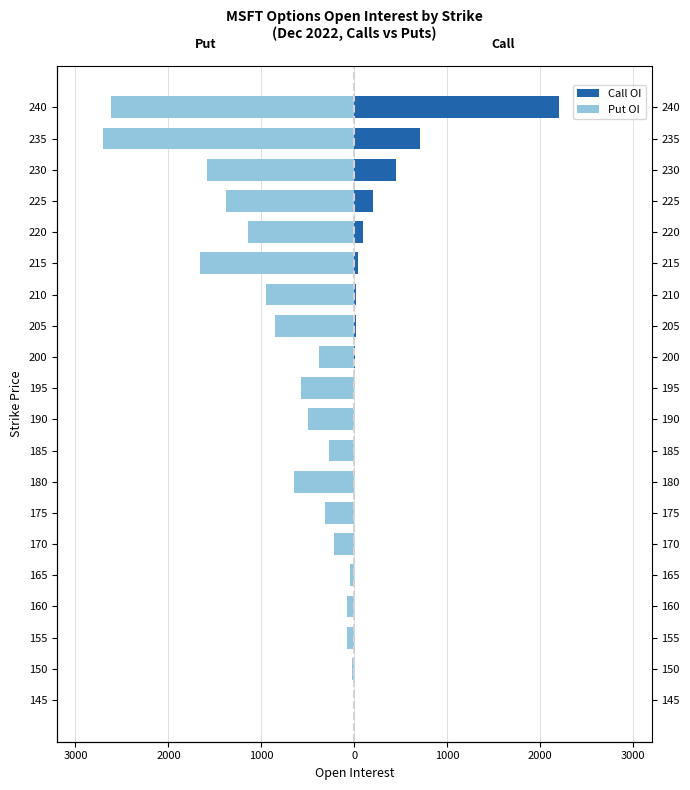

Reading left to right, extract all data points from this chart.

Call OI: 0	1	0	0	0	0	0	2	0	1	1	5	14	16	38	91	198	450	705	2202
Put OI: -8	-29	-73	-81	-50	-219	-320	-654	-273	-497	-578	-375	-854	-945	-1663	-1142	-1383	-1581	-2707	-2615